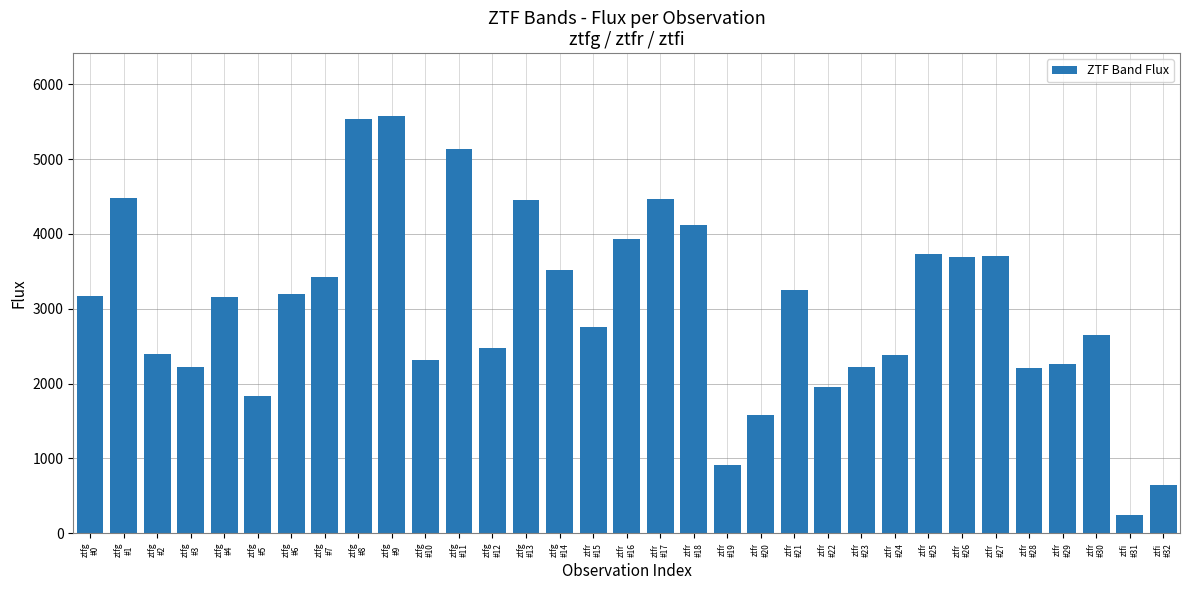

What position from the left is ztfr
#19?

20